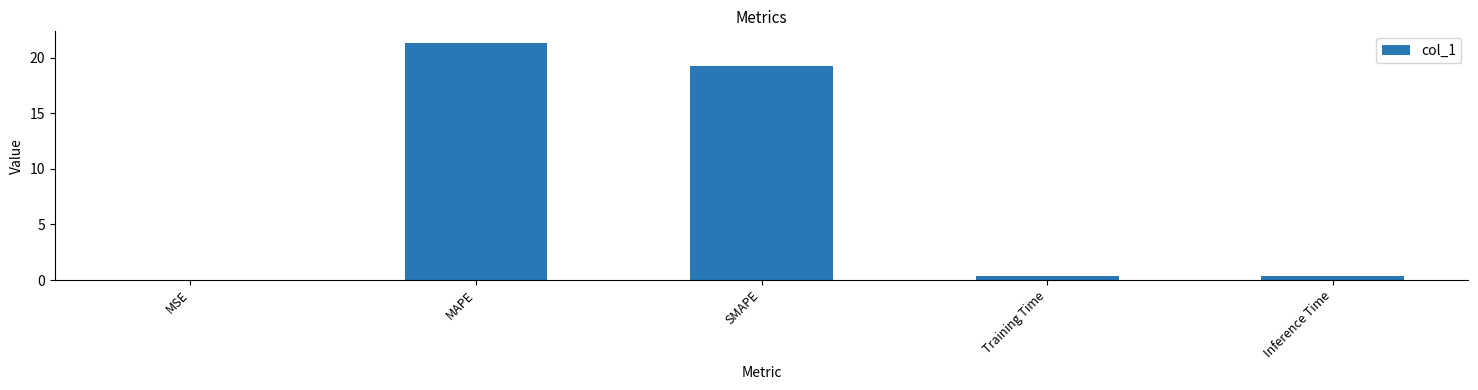

The value at SMAPE is 31.0. True or false?

False